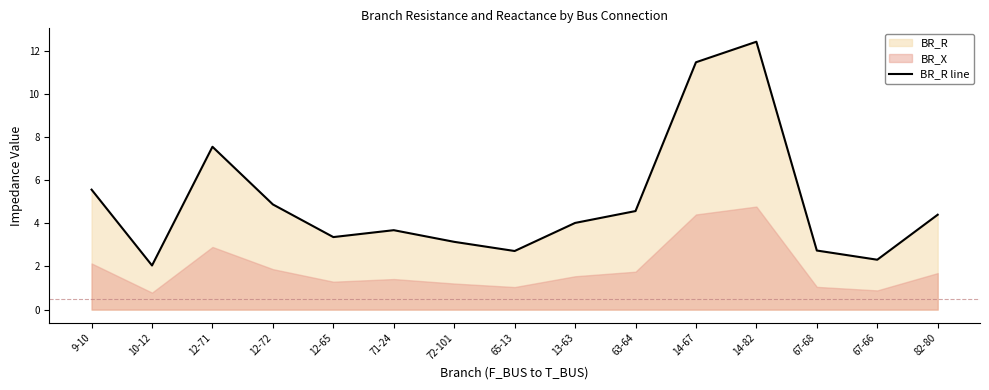

Where is the data nearest to the value 7?

12-71